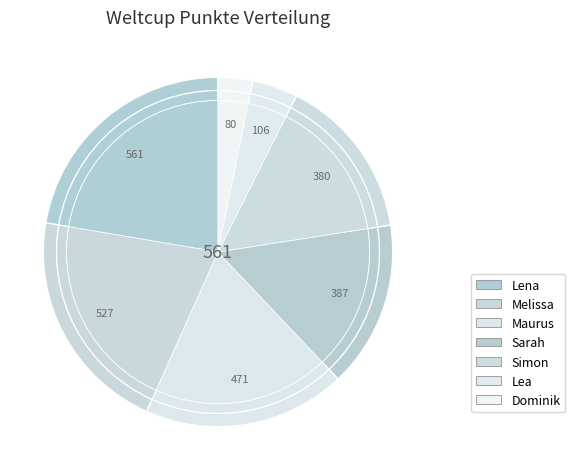

Rank the categories by value from lowest to highest.

Dominik, Lea, Simon, Sarah, Maurus, Melissa, Lena